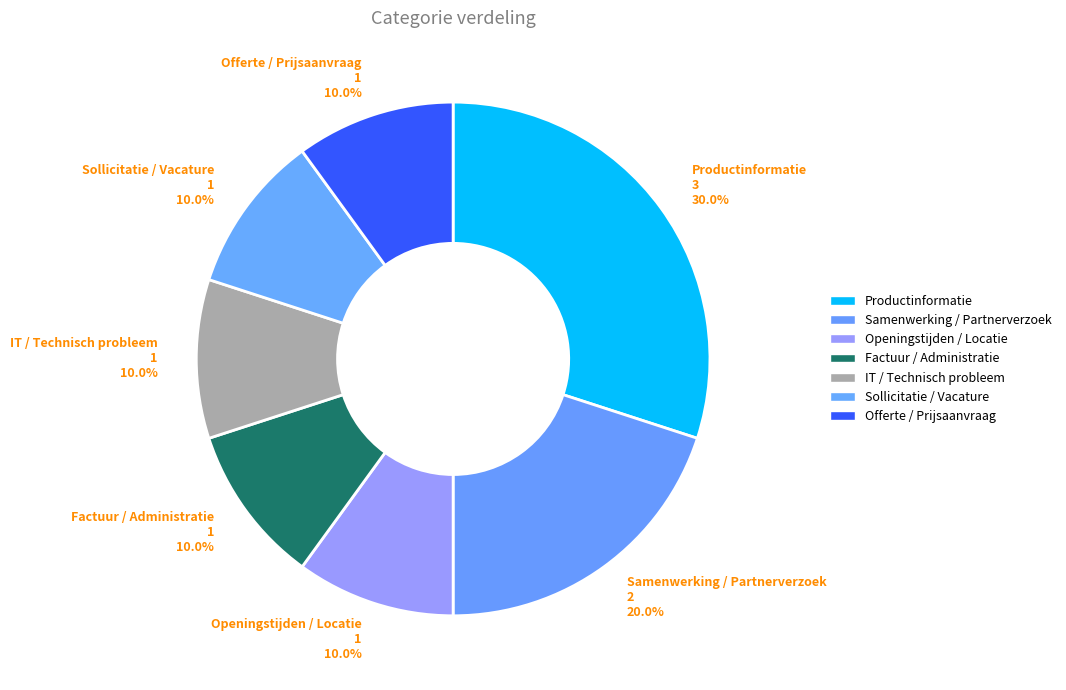

Does IT / Technisch probleem account for over 50% of the chart?

No